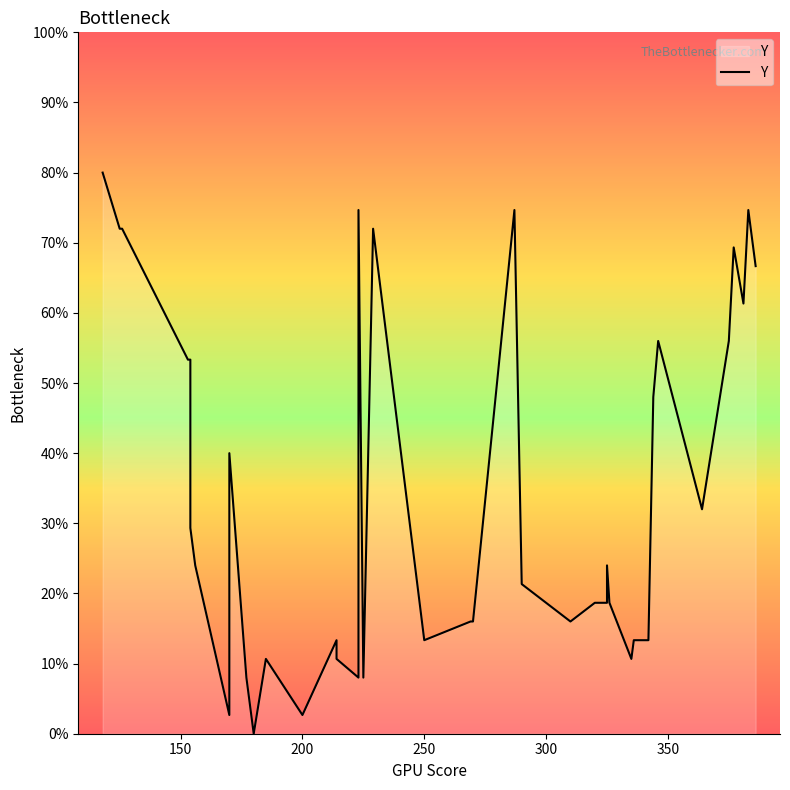

What is the sum of all values?

1373.3